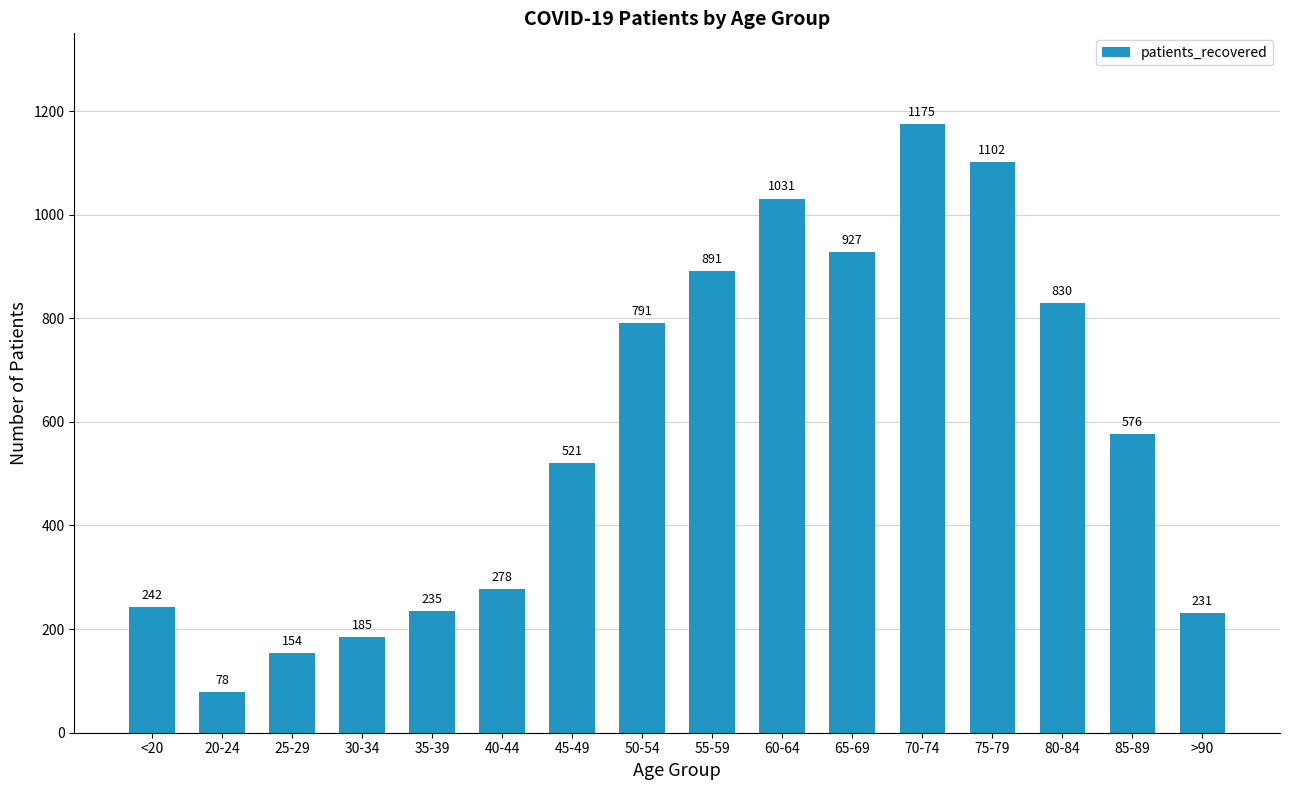

Reading right to left, what are all the values shown in this chart?

231	576	830	1102	1175	927	1031	891	791	521	278	235	185	154	78	242